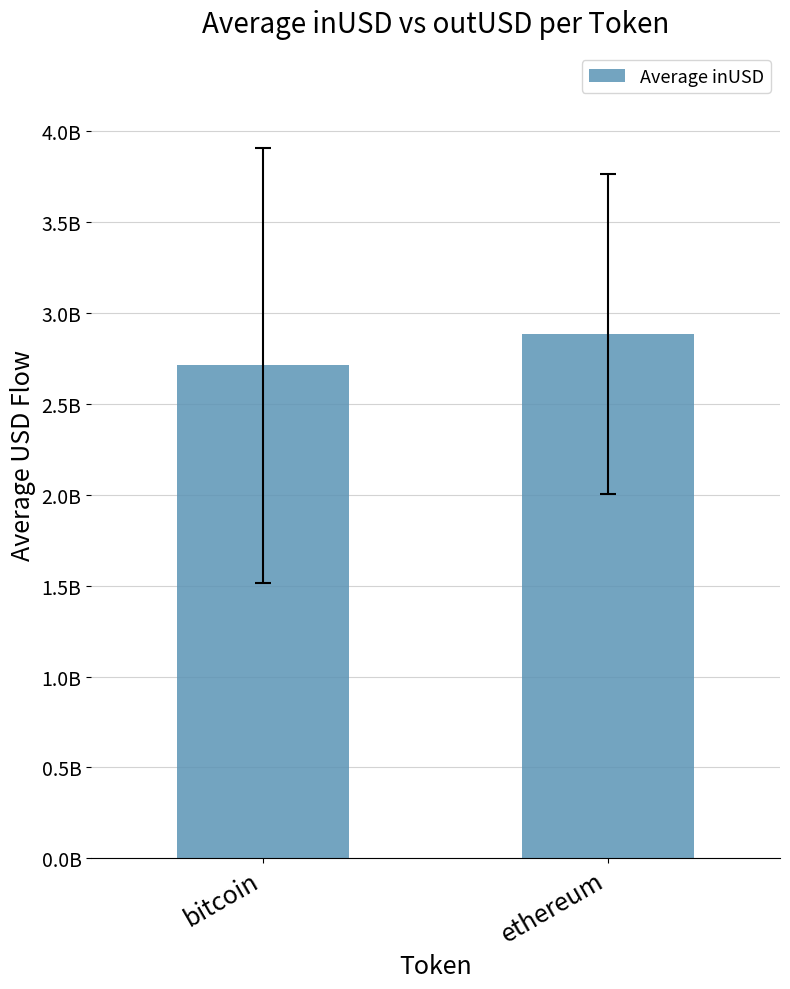

The value at bitcoin is 2711681868.7. True or false?

True